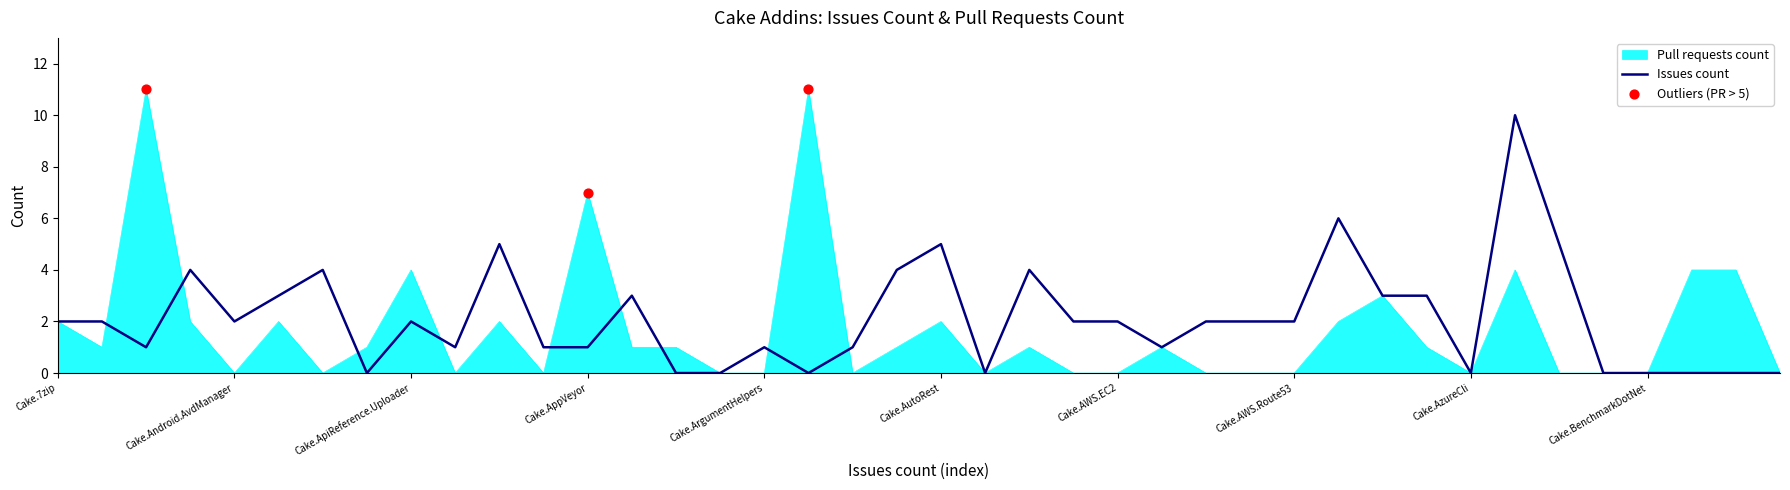

What is the greatest value displayed?

11